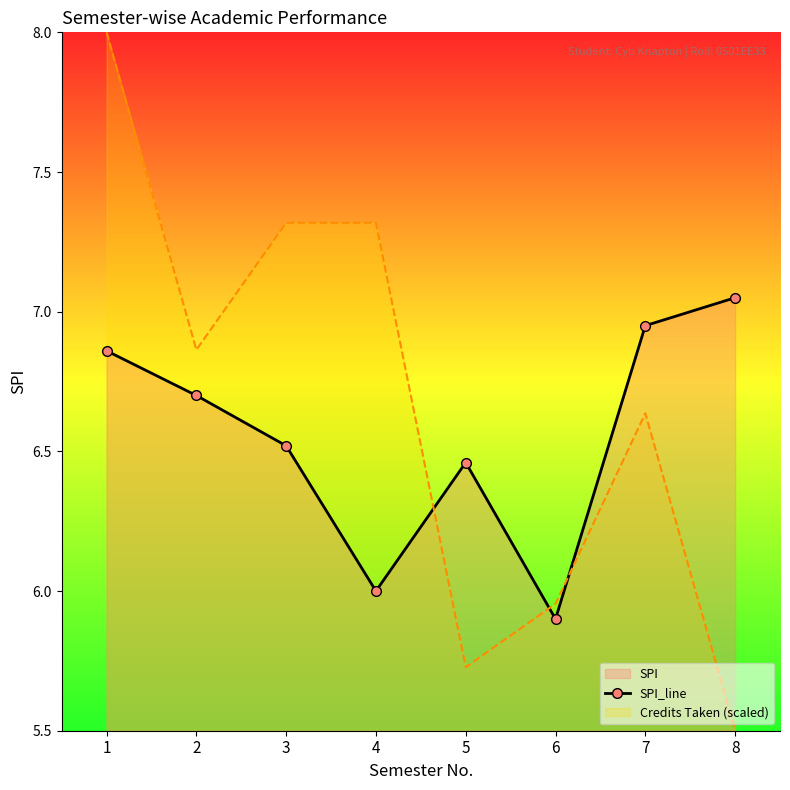

What is the sum of all SPI_line values?

52.4